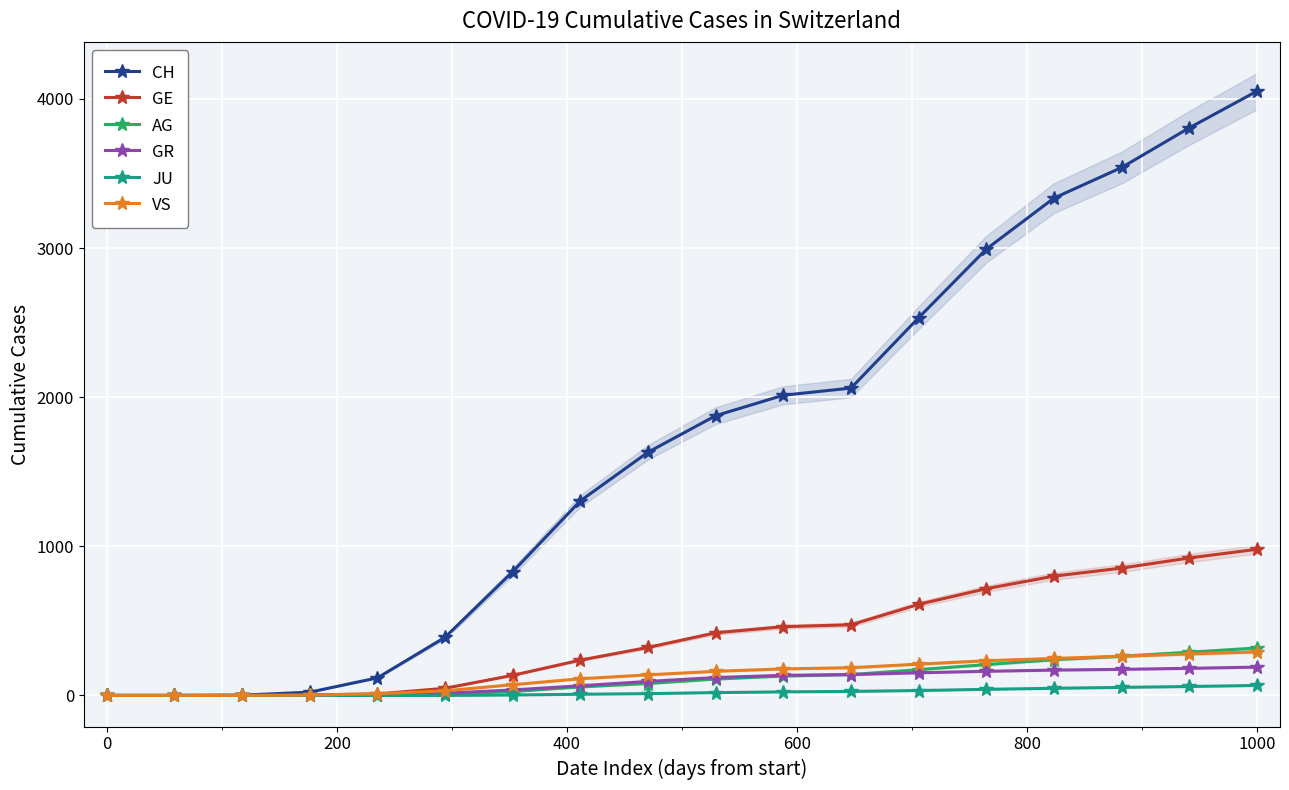

True or false: AG and GE cross at least once.

False